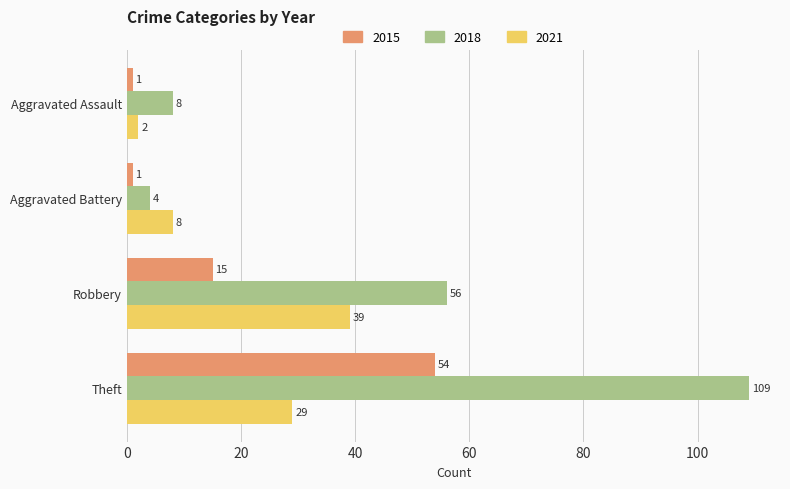

Count the 2021 values in the range 8 to 39.

3